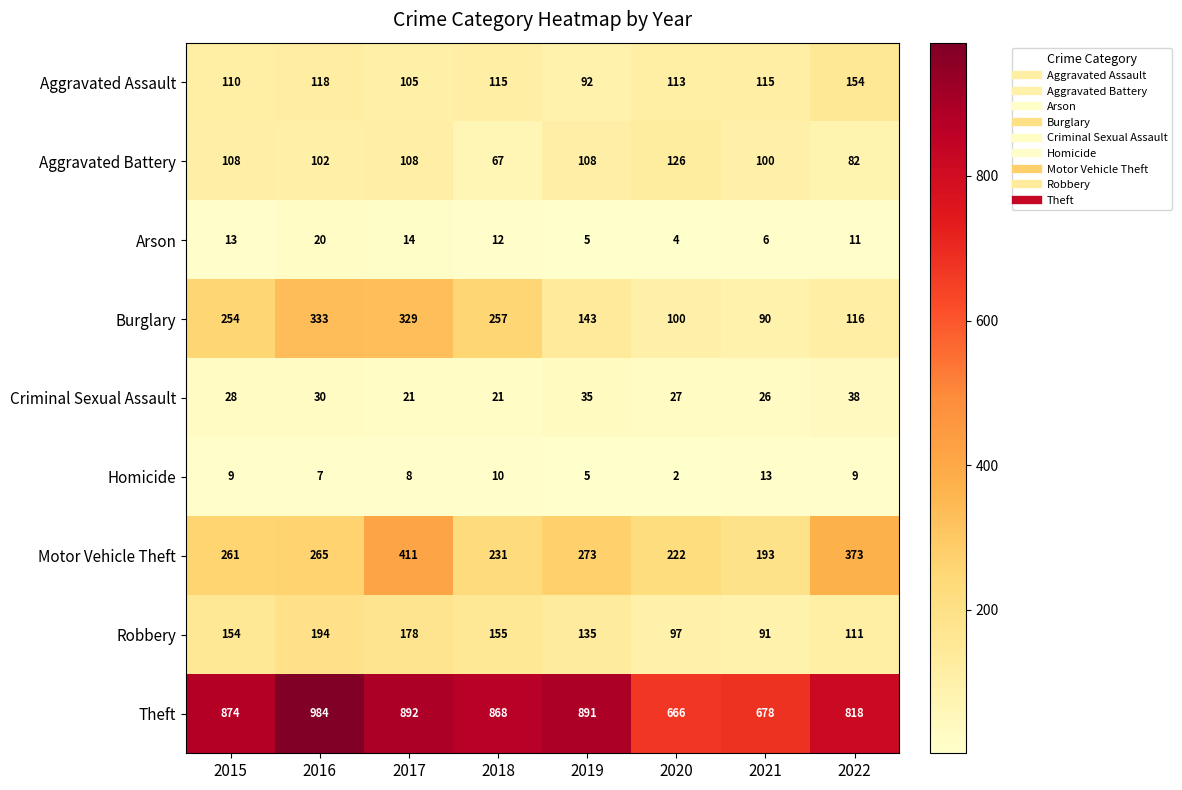

What is the minimum value for Aggravated Battery?

67